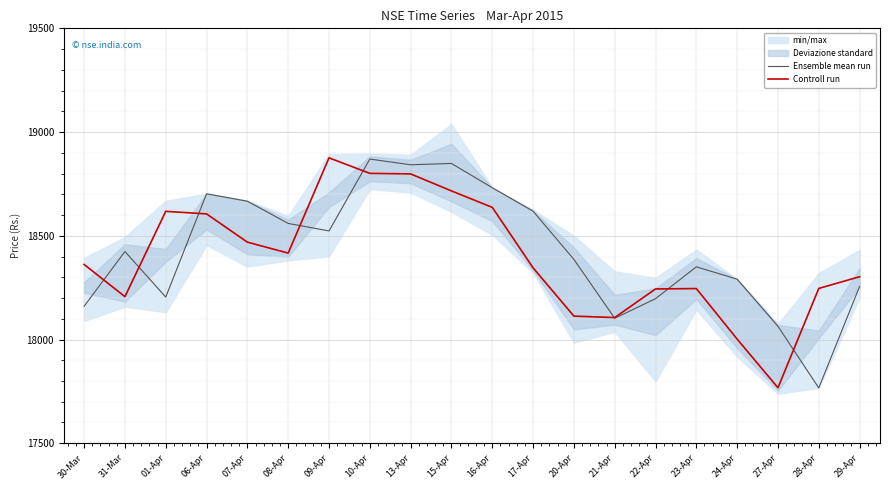

How many intersections are there between Controll run and Ensemble mean run?

8